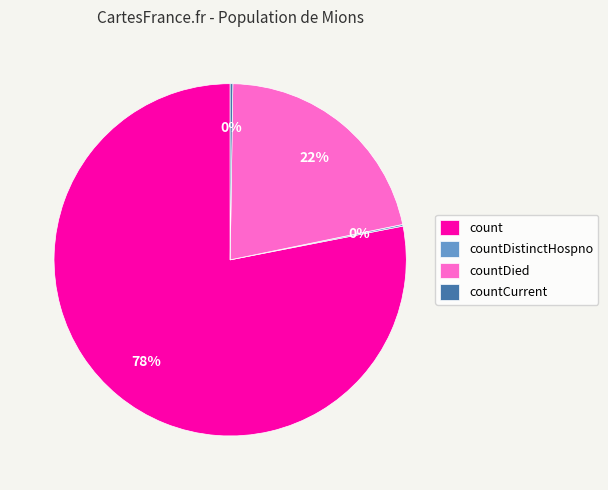

Which has a higher value, count or countDied?

count